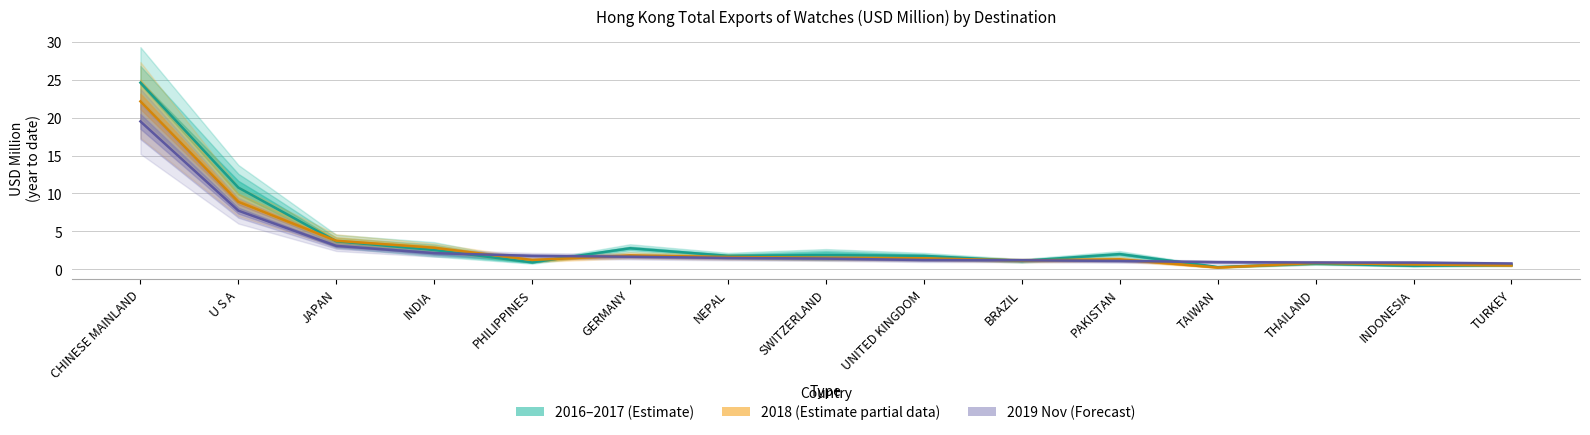

Which series has the largest total across all categories?

2016 Exports